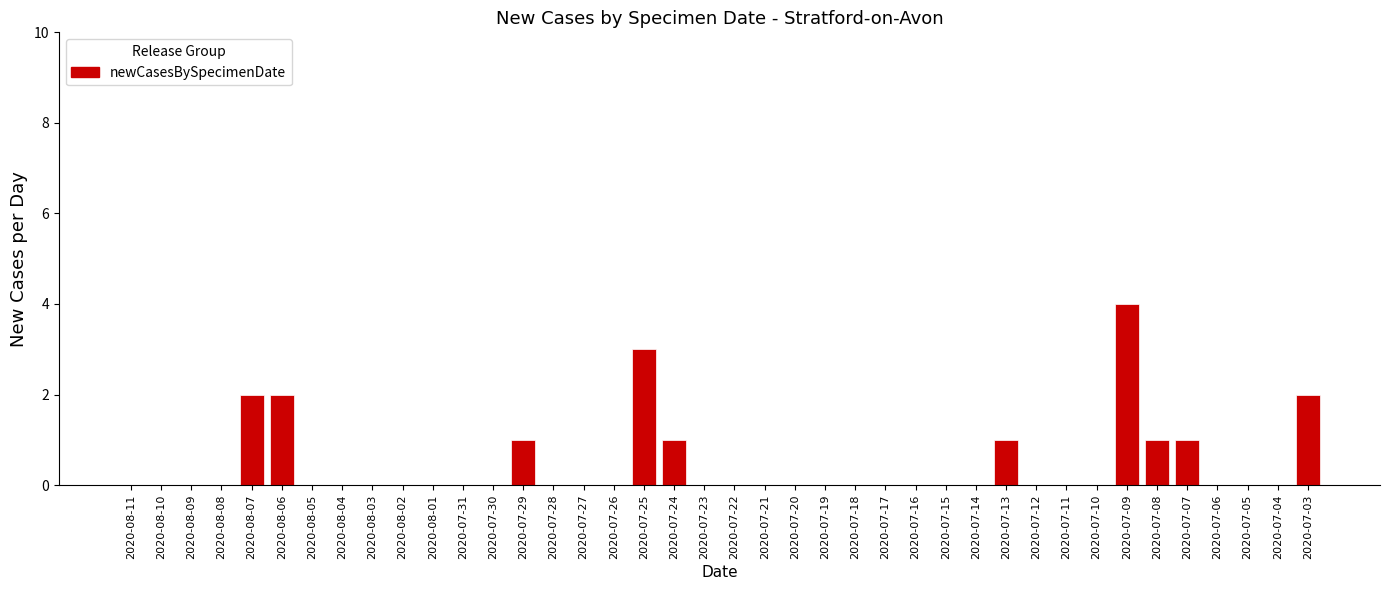

What is the sum of all values?

18